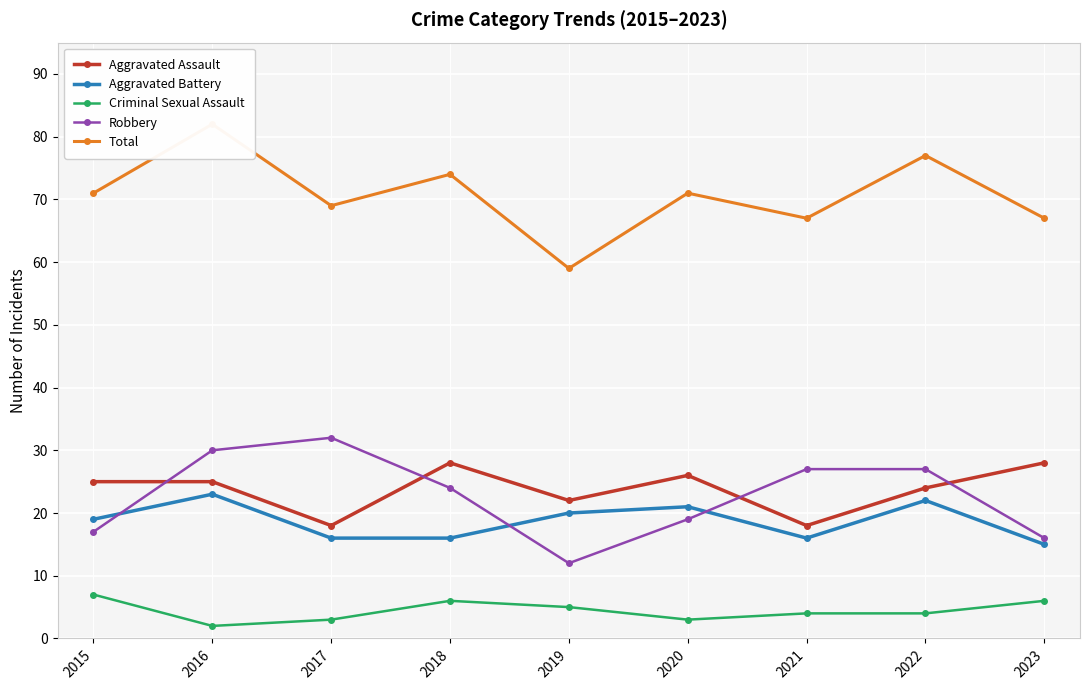

How many interior local valleys does the Total series have?

3